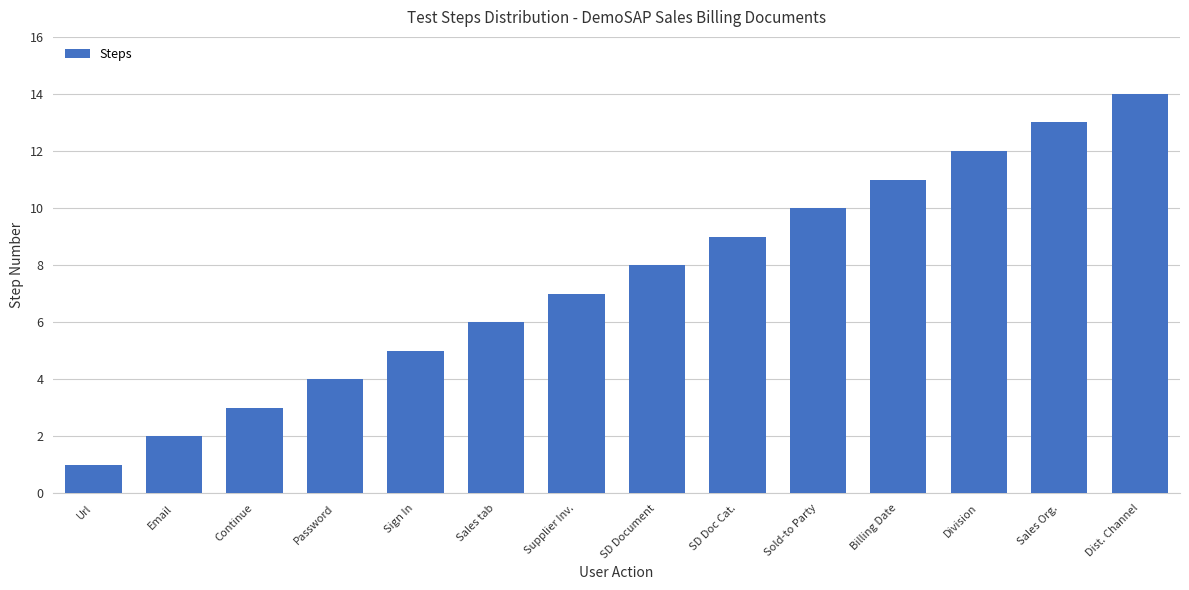

Rank the categories by value from lowest to highest.

Url, Email, Continue, Password, Sign In, Sales tab, Supplier Inv., SD Document, SD Doc Cat., Sold-to Party, Billing Date, Division, Sales Org., Dist. Channel